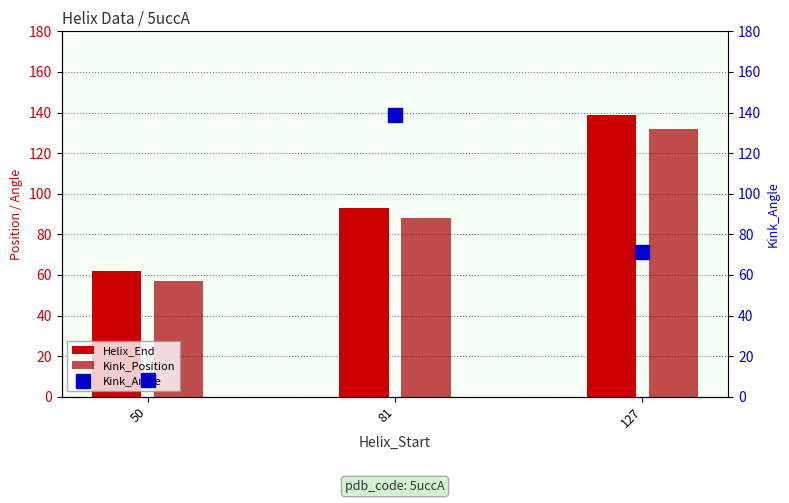

What is the difference between the maximum and minimum values in the Kink_Position series?

75